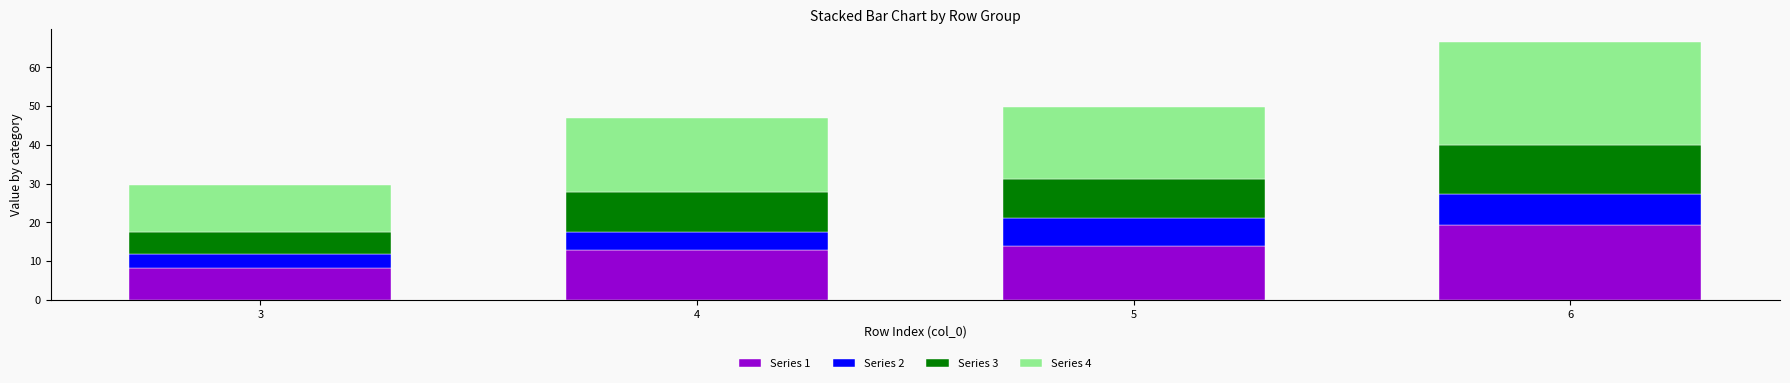

Which category has the lowest value in the Series 1 series?

3